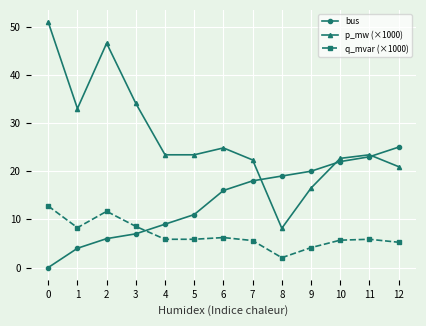

Is this an area chart (filled region under the line)?

No